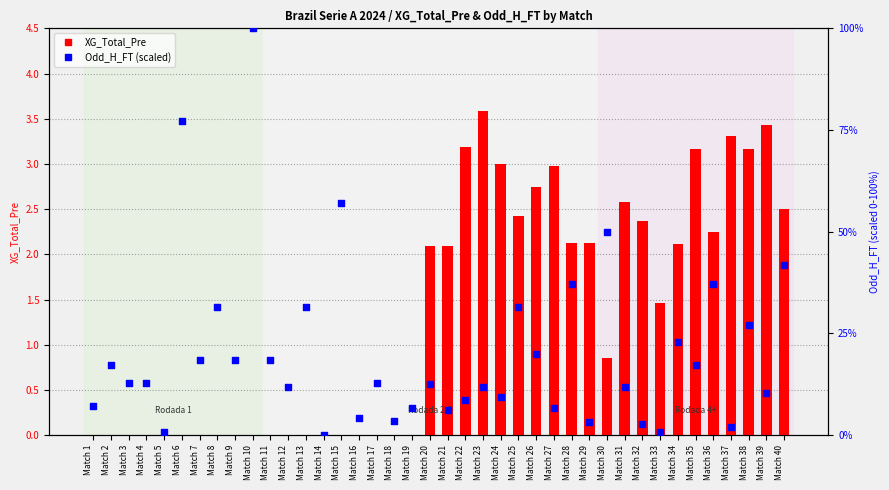

What is the total value across all series at Match 9?

18.6